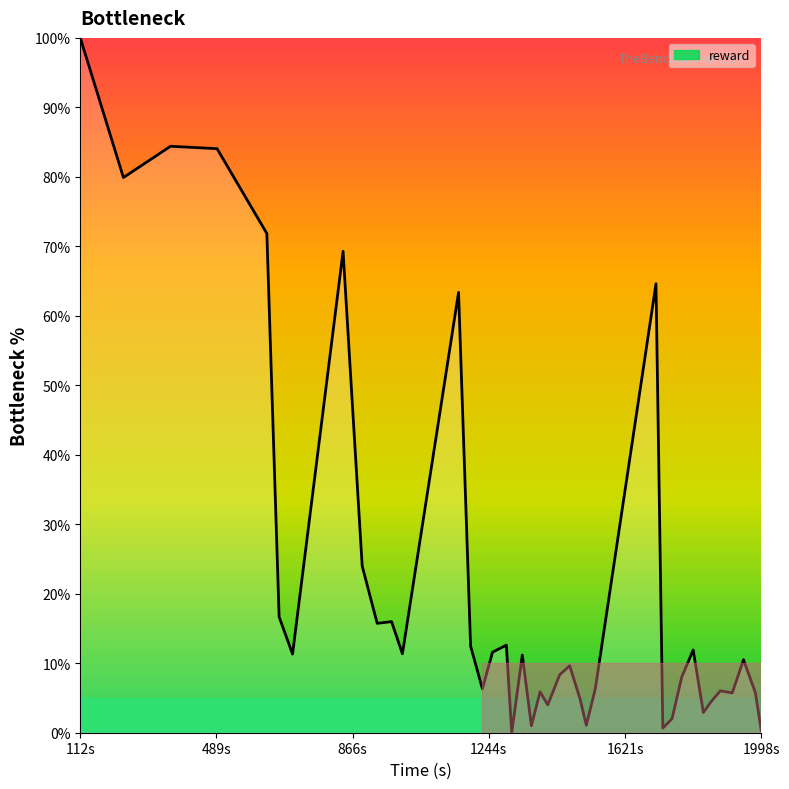

How many positive values are there?

38